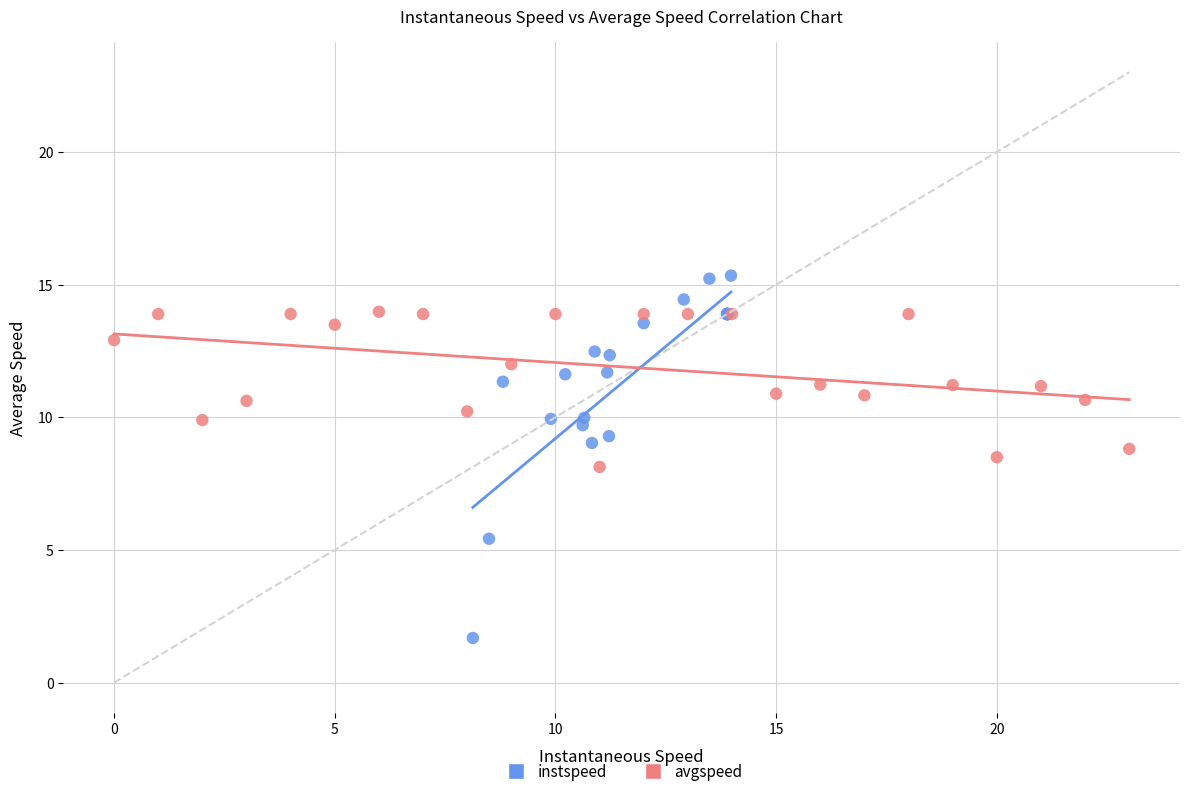

Which series contains the highest Y value?

instspeed